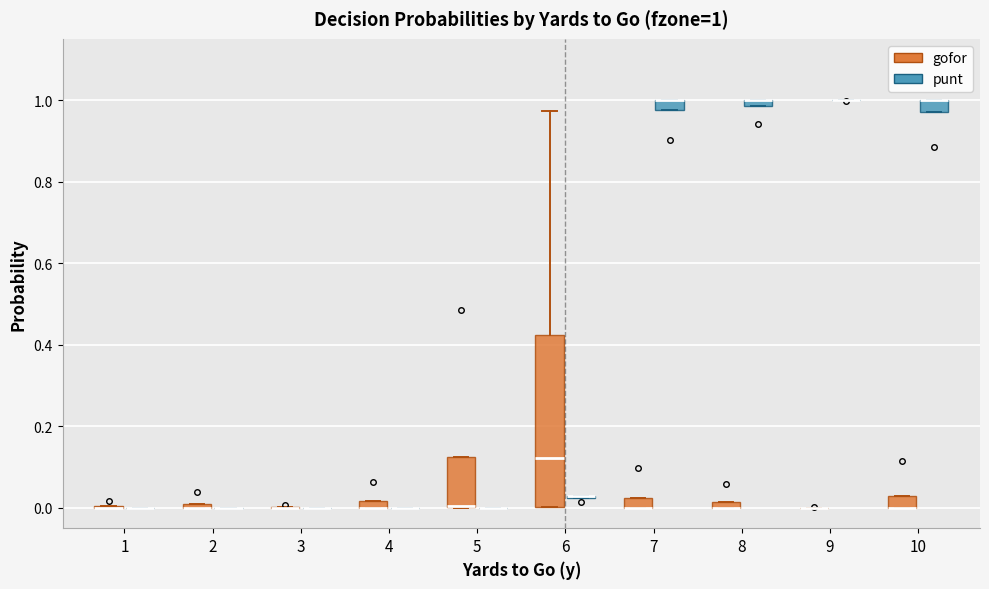

Comparing the boxes themselves (not the whiskers), which one is the tallest?

6 (gofor)